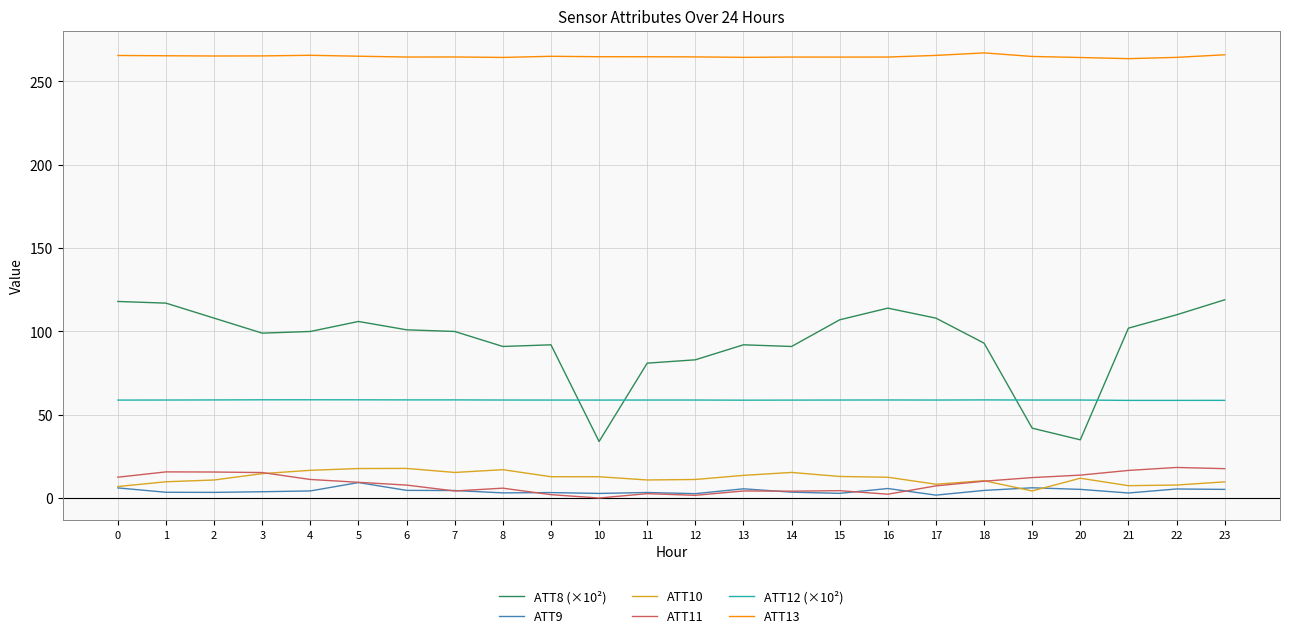

True or false: ATT11 has more than 0 points higher than both neighbors.

True